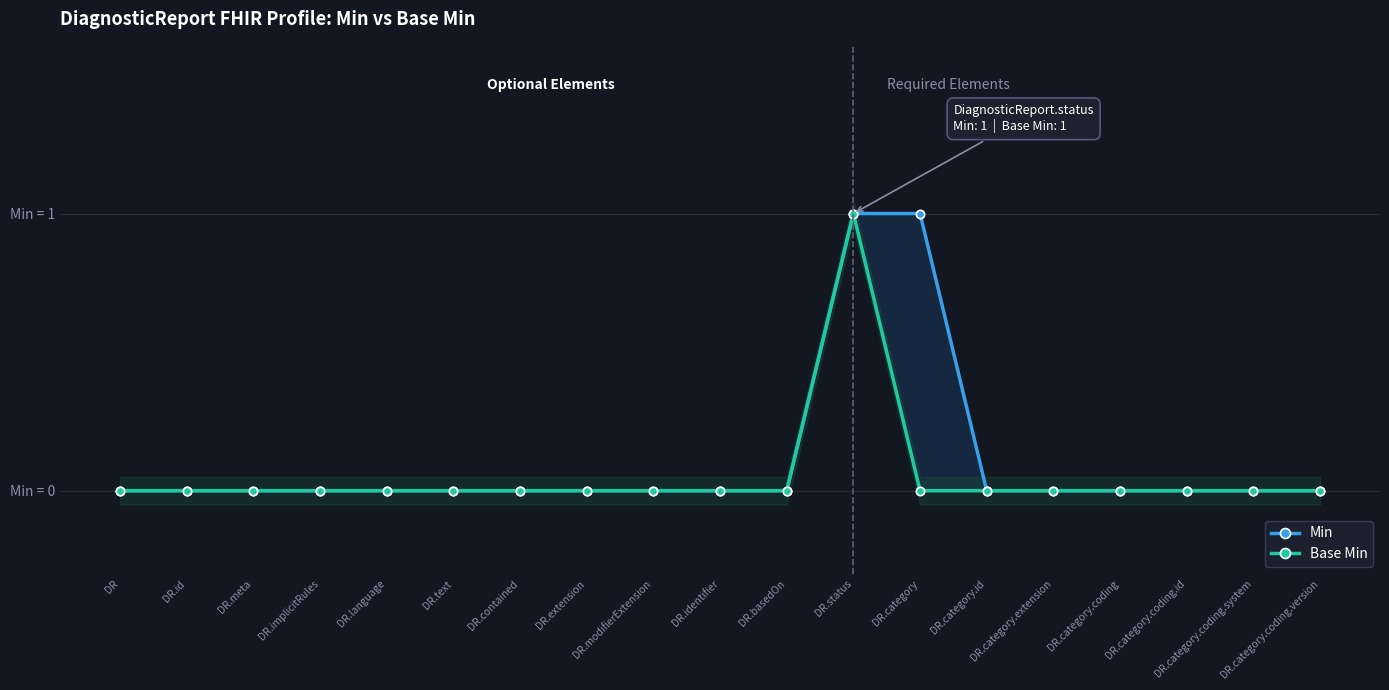

What is the label of the 10th point from the left?

DR.identifier